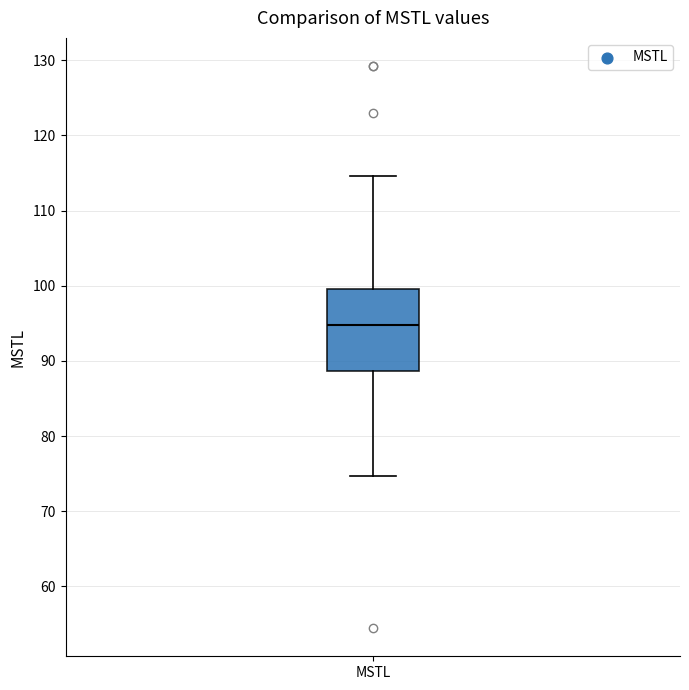

Where does the lower whisker of the box for MSTL end on the y-axis? The values are not printed on the chart, so give them approximately, as read against the axis.

75